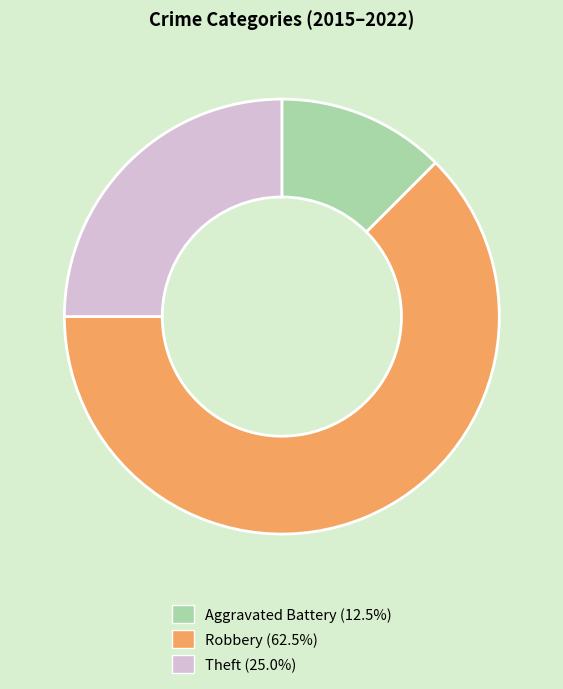

Which has a higher value, Aggravated Battery or Theft?

Theft